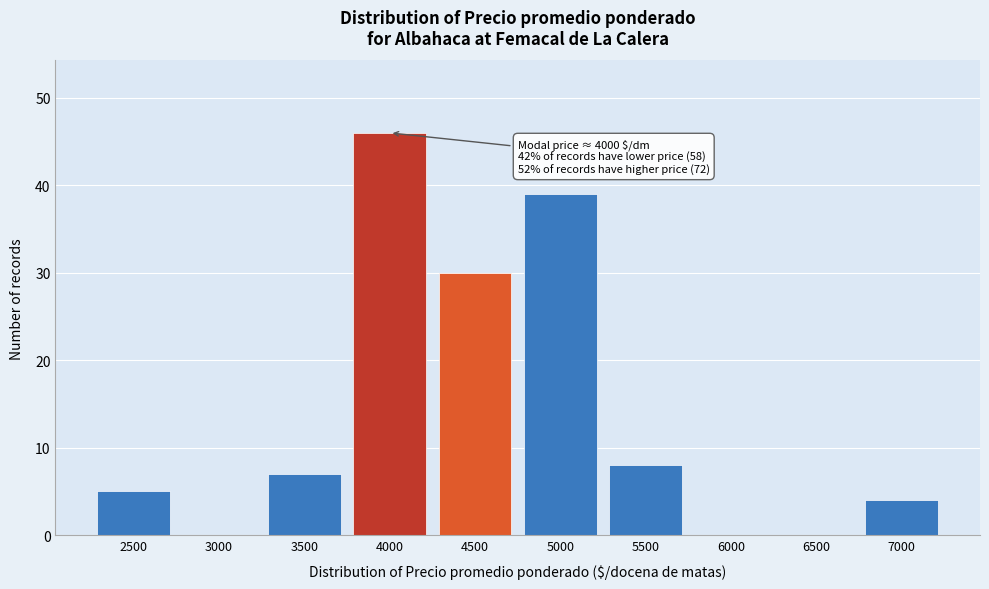

Reading right to left, what are all the values shown in this chart?

7000=4	6500=0	6000=0	5500=8	5000=39	4500=30	4000=46	3500=7	3000=0	2500=5